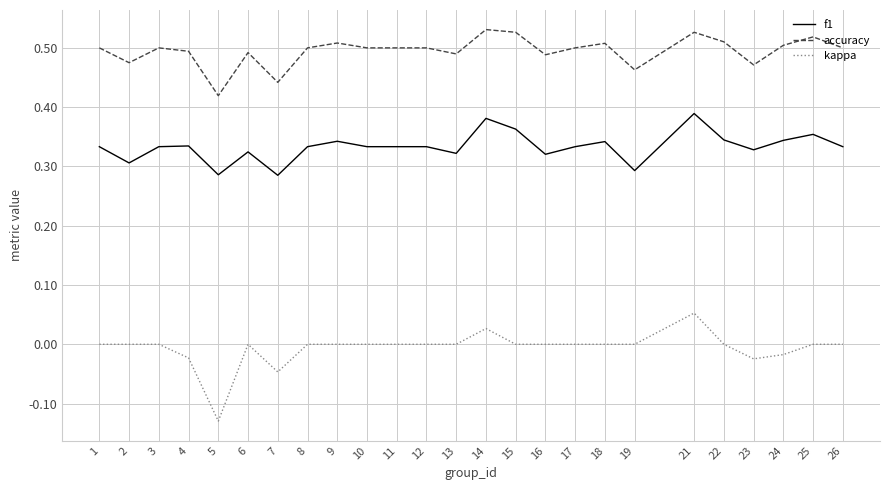

True or false: kappa and accuracy intersect in this chart.

False